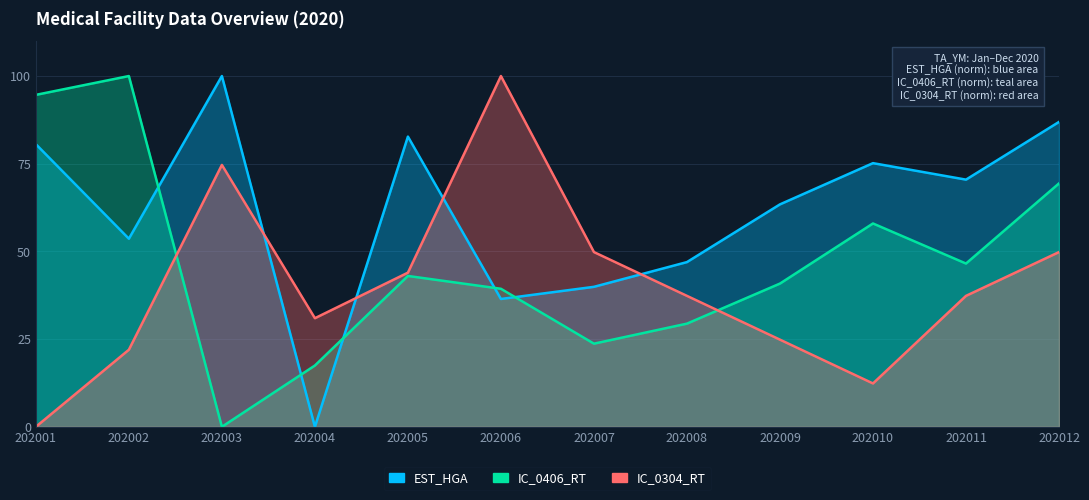

Which series has the widest spread of values?

EST_HGA